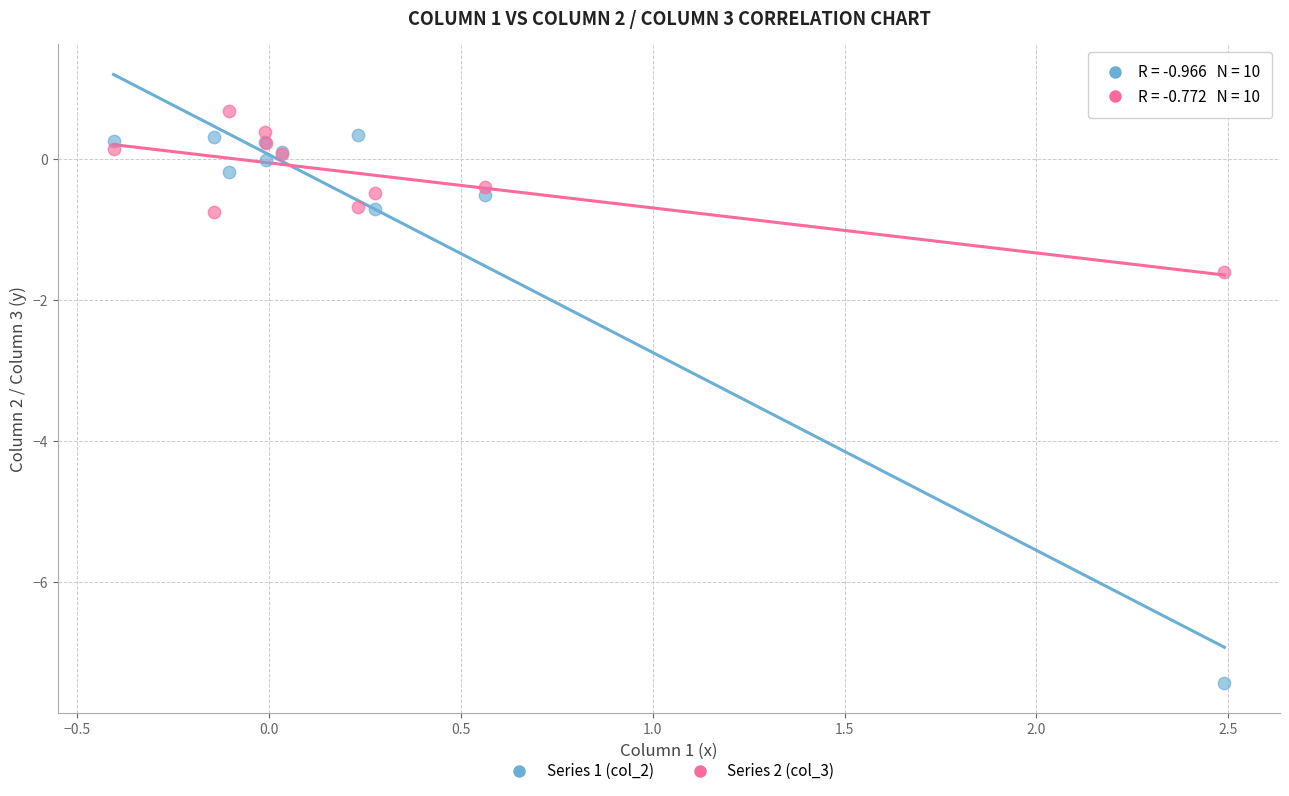

Which series has the widest spread of Y values?

Series 1 (col_2)